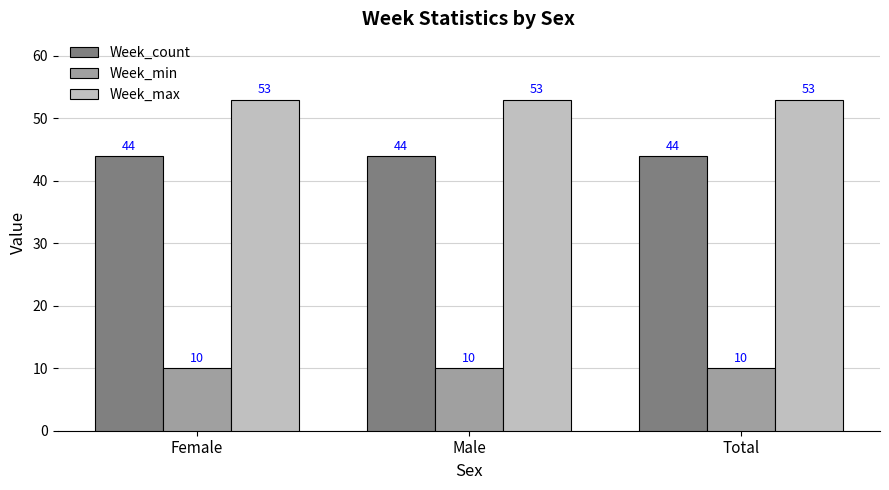

Is it true that Week_min equals 5 at Female?

False